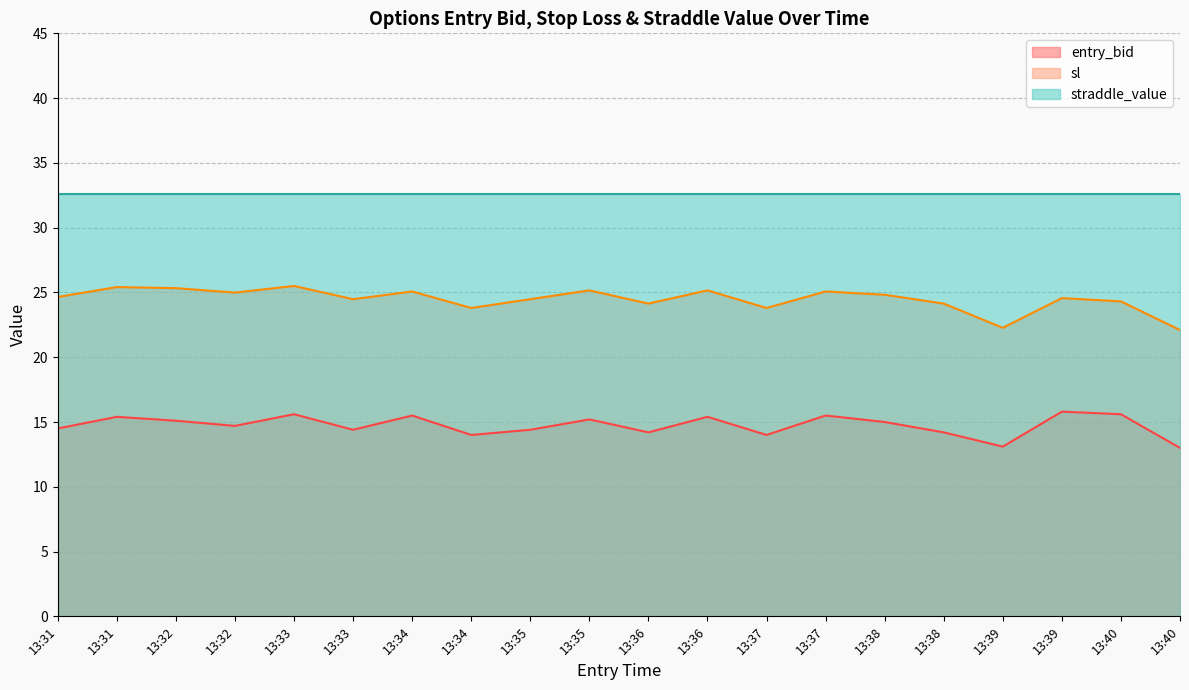

At how many categories does at least one series exceed 16?

20